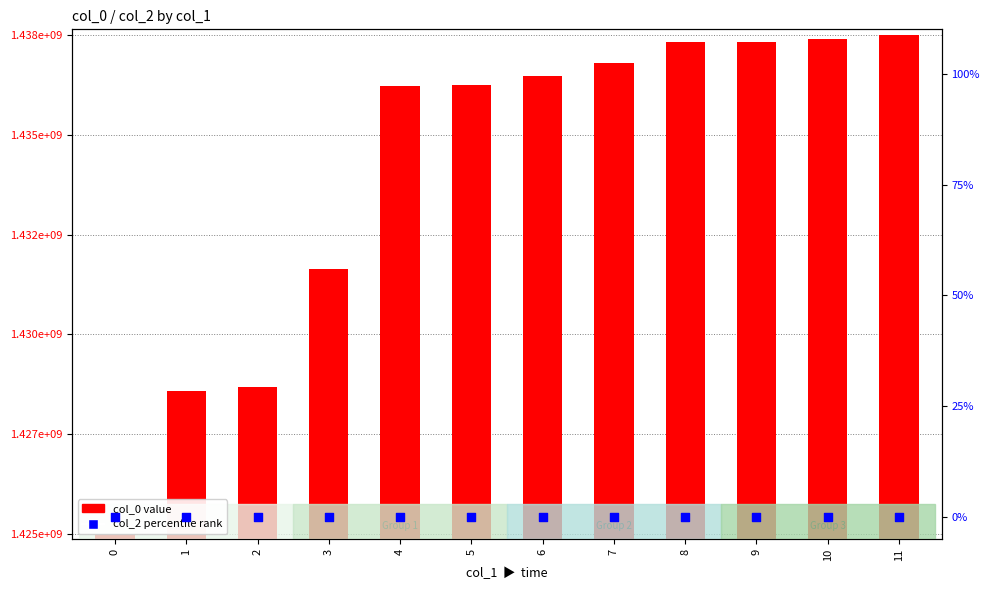

Which series contains the highest Y value?

col_0 value